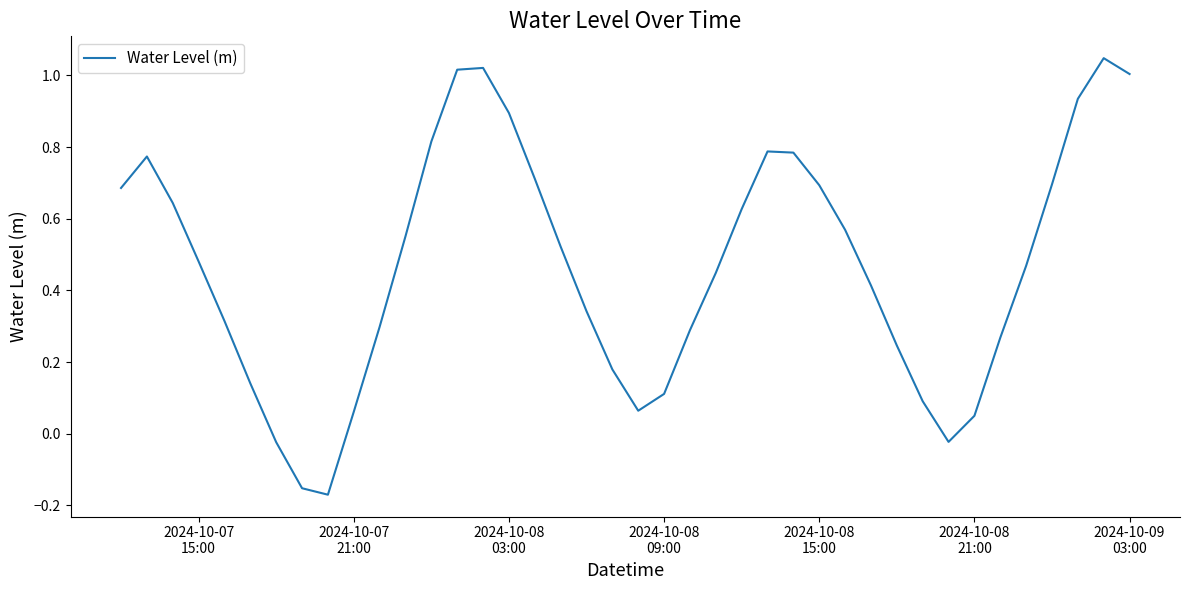

What is the difference between the maximum and minimum values?

1.2